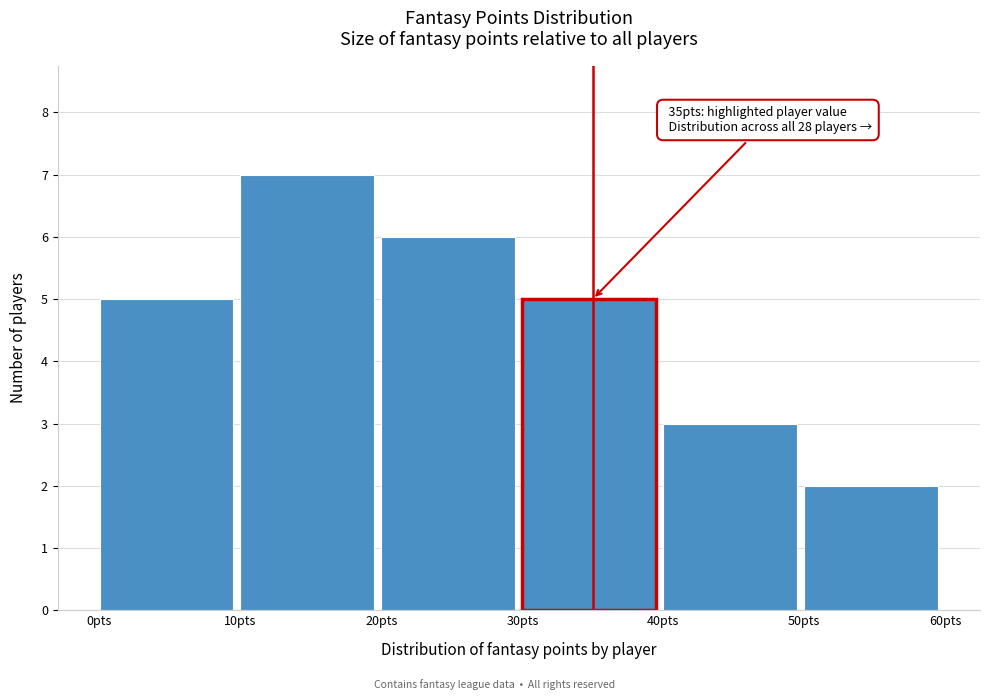

Which range on the x-axis has the tallest bar?

10 to 20